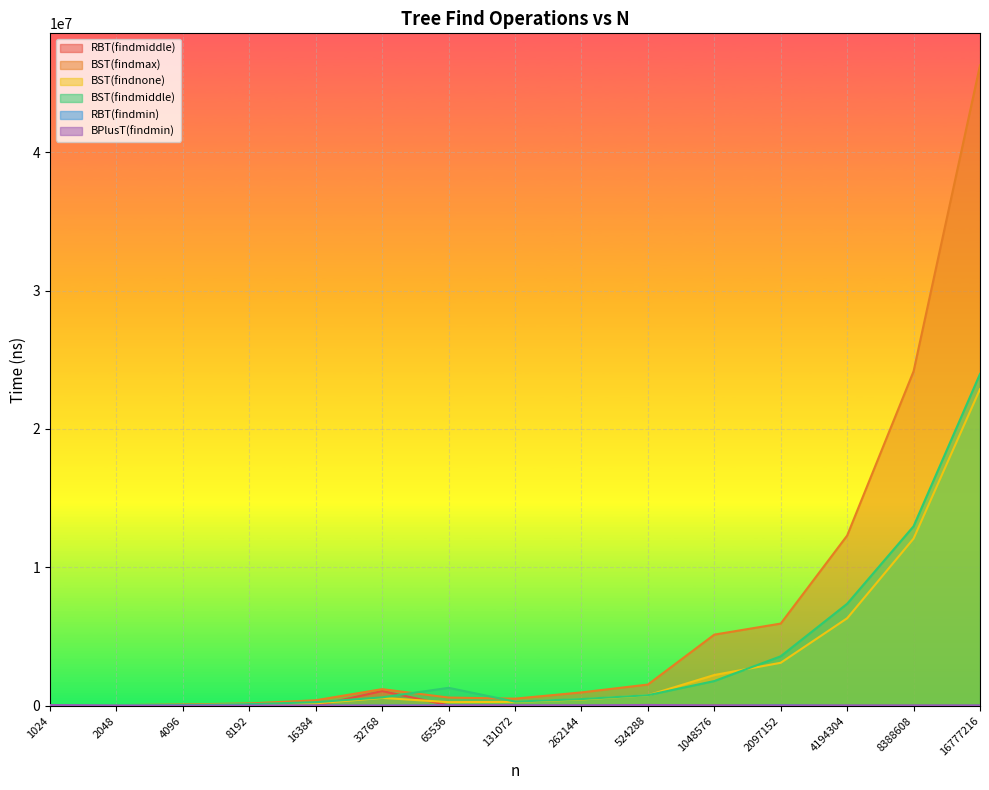

What is the total value across all series at 16777216?

93153939